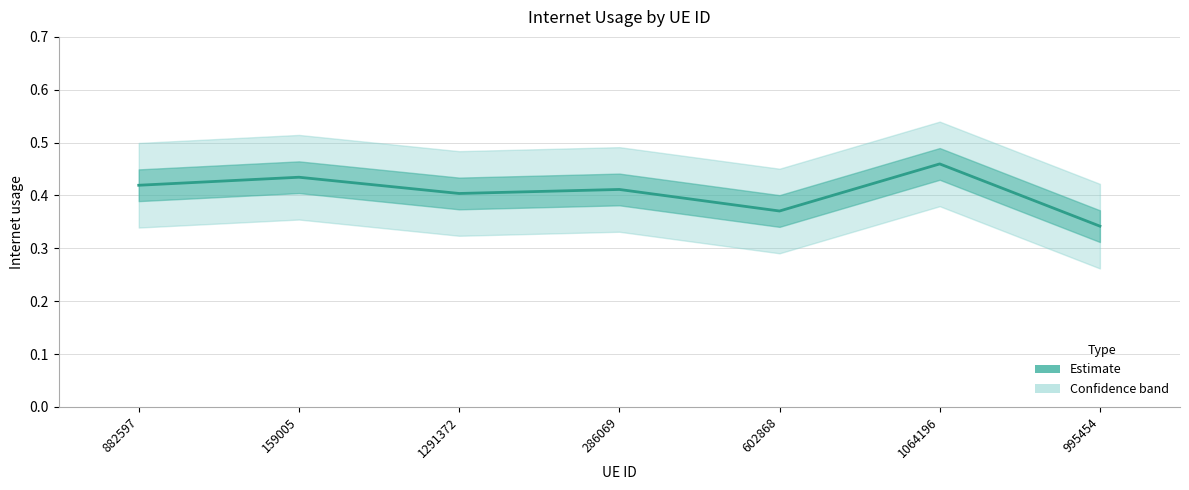

The value at 995454 is 0.2. True or false?

False